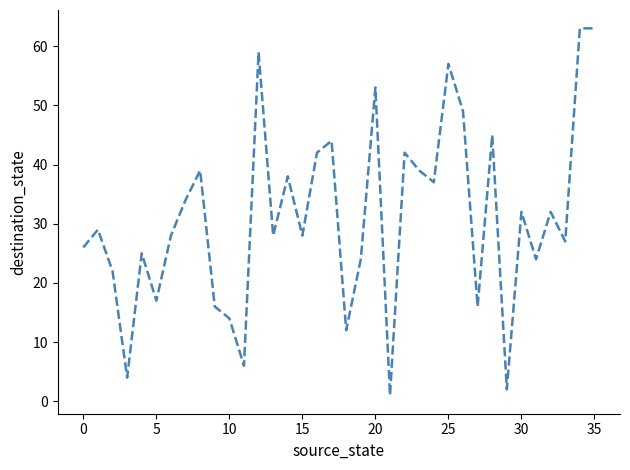

What is the greatest value displayed?

63